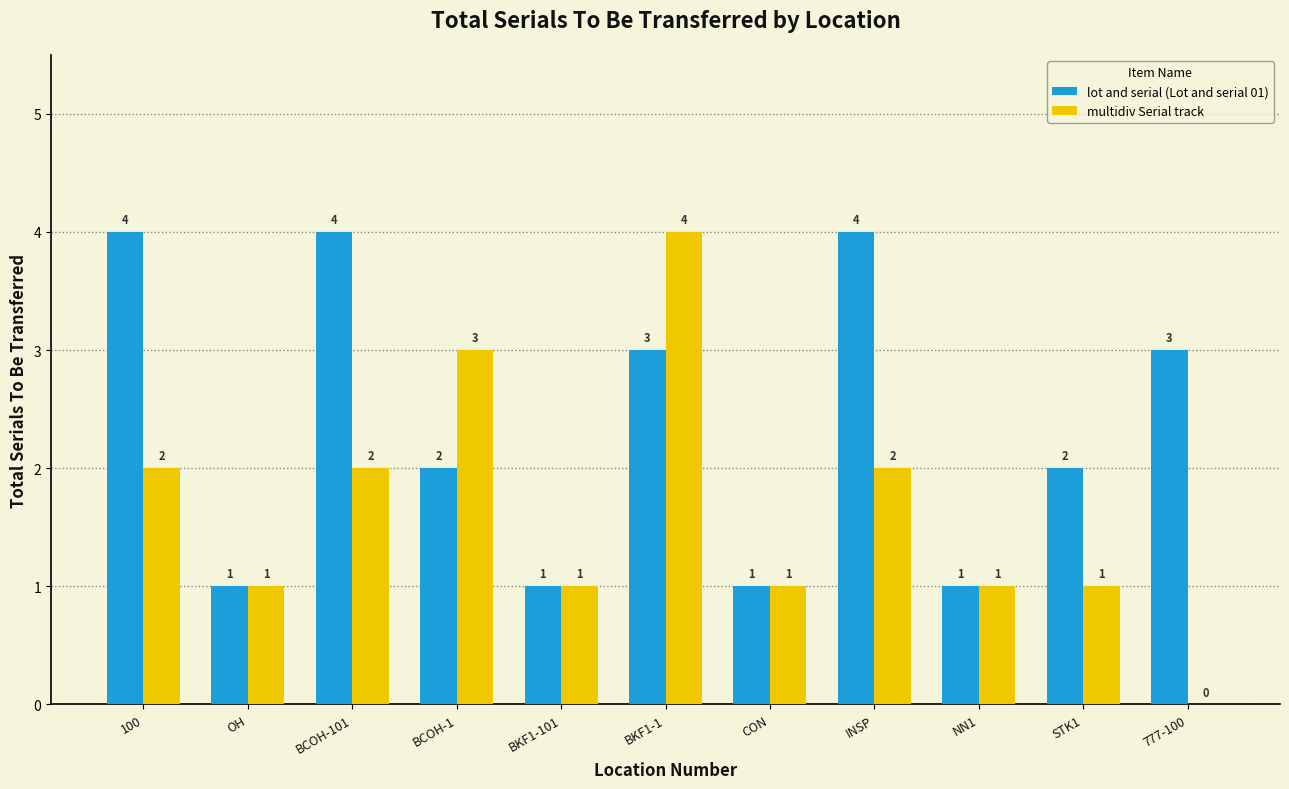

At which label does lot and serial (Lot and serial 01) first exceed 2?

100